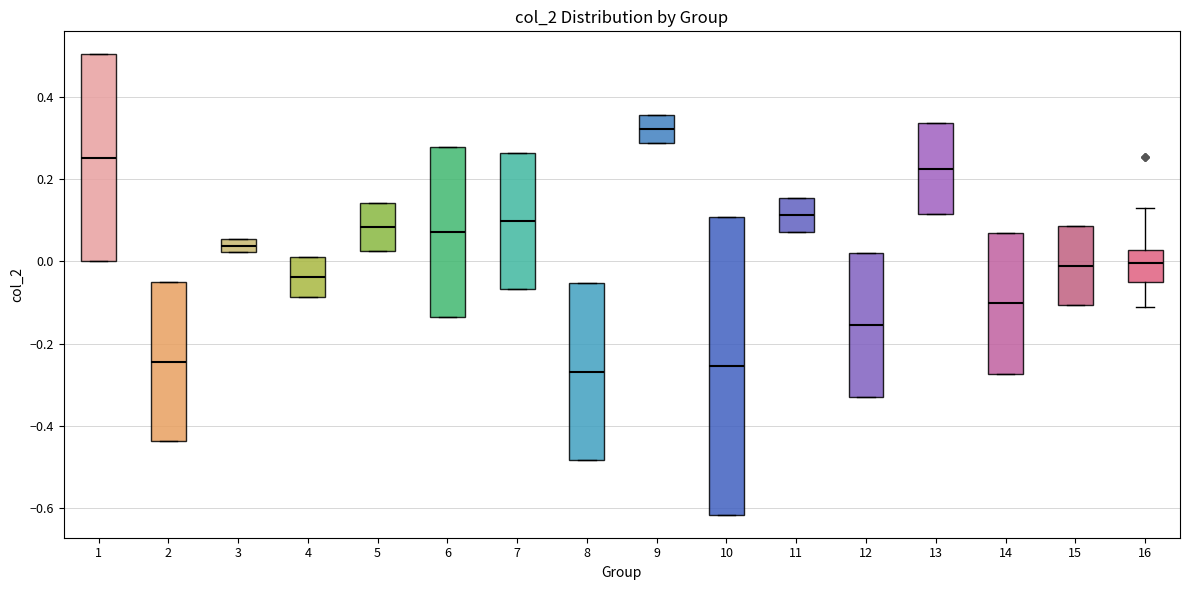

Which box is the tallest, from its lower edge to its upper edge?

10